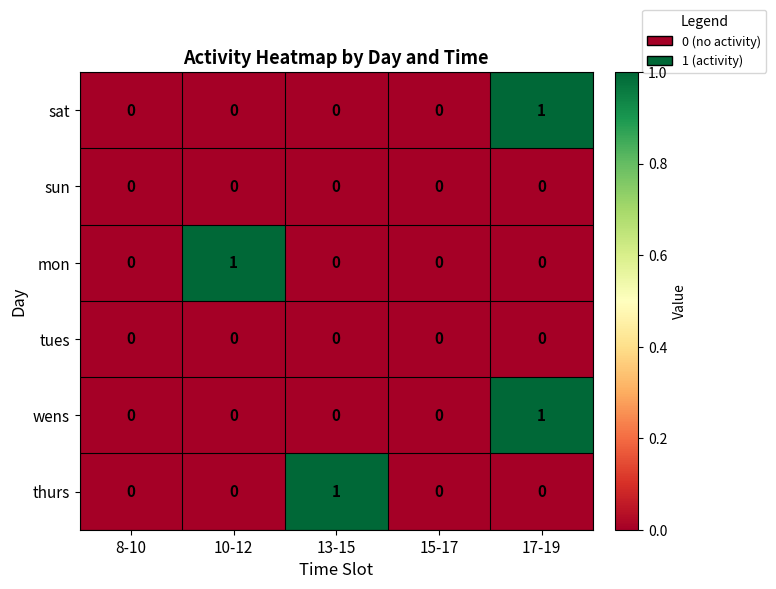

Is the value of tues at 8-10 greater than the value of sat at 17-19?

No